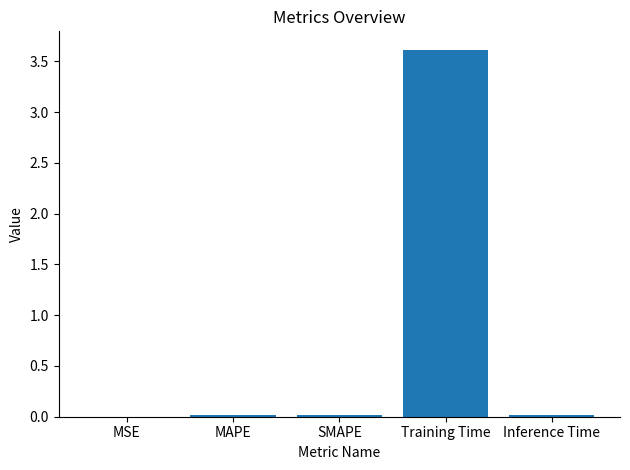

Which category has the highest value across all series?

Training Time